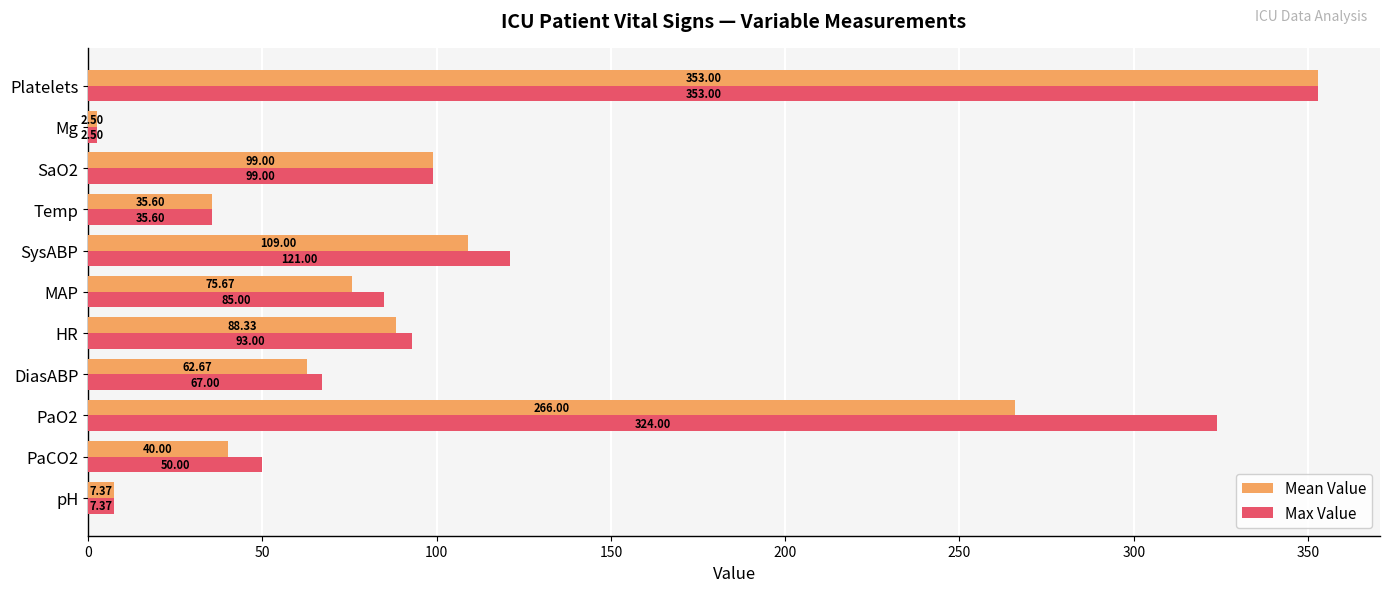

What is the sum of the Mean Value values at pH and Temp?

43.0